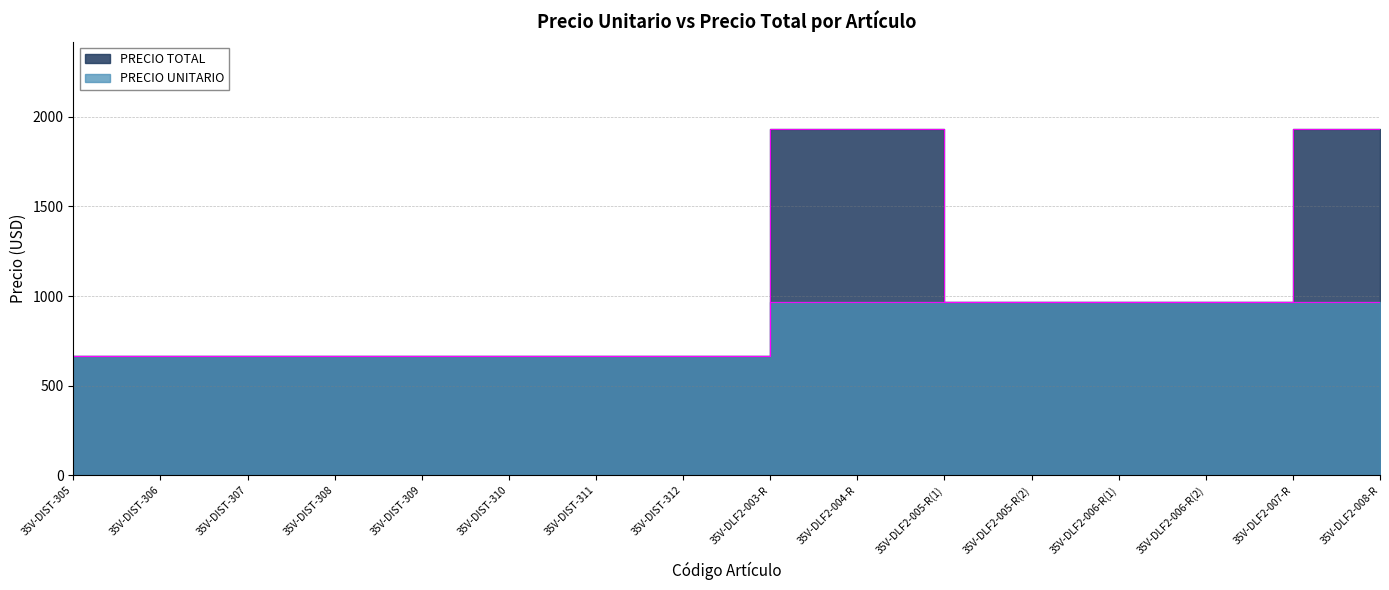

True or false: PRECIO TOTAL and PRECIO UNITARIO intersect in this chart.

False